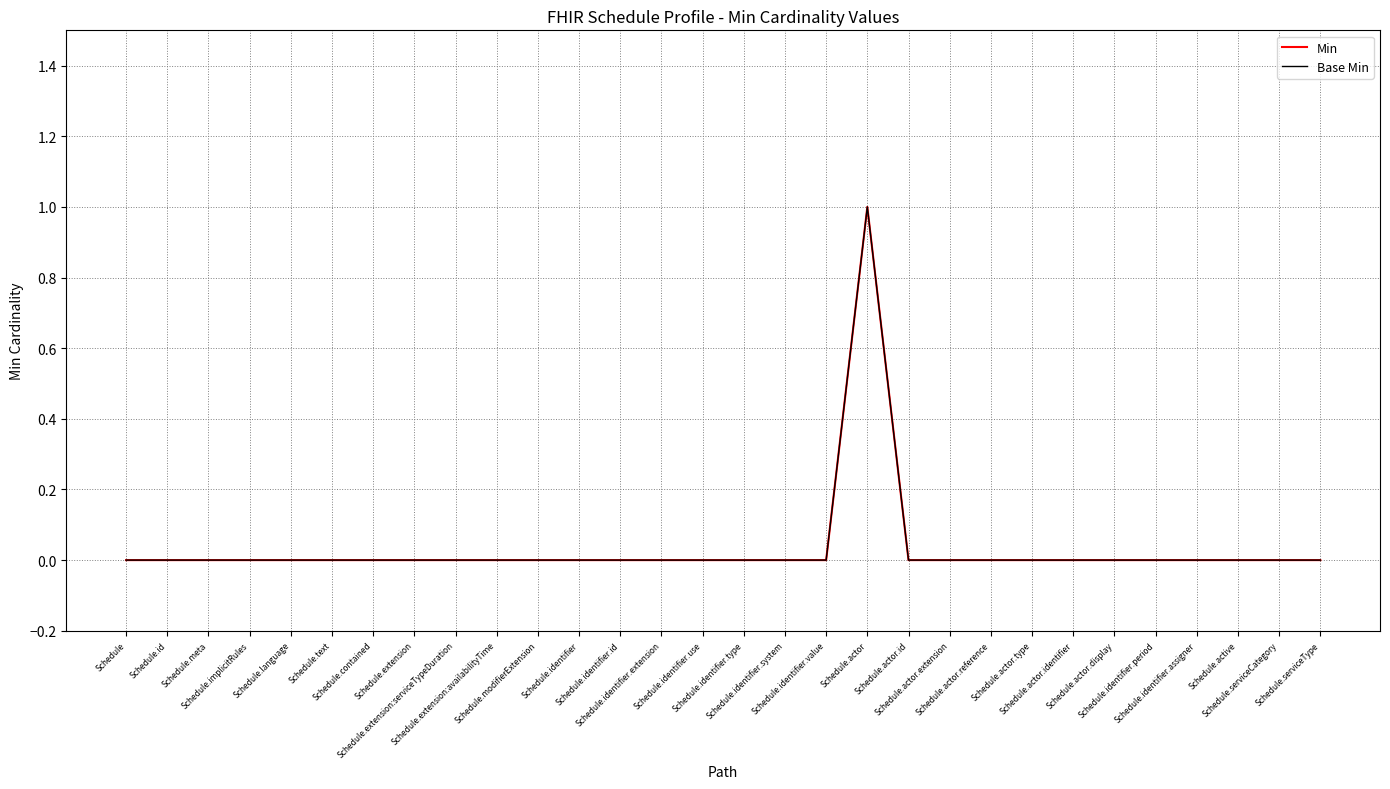

Does the chart display data point markers on the line(s)?

No